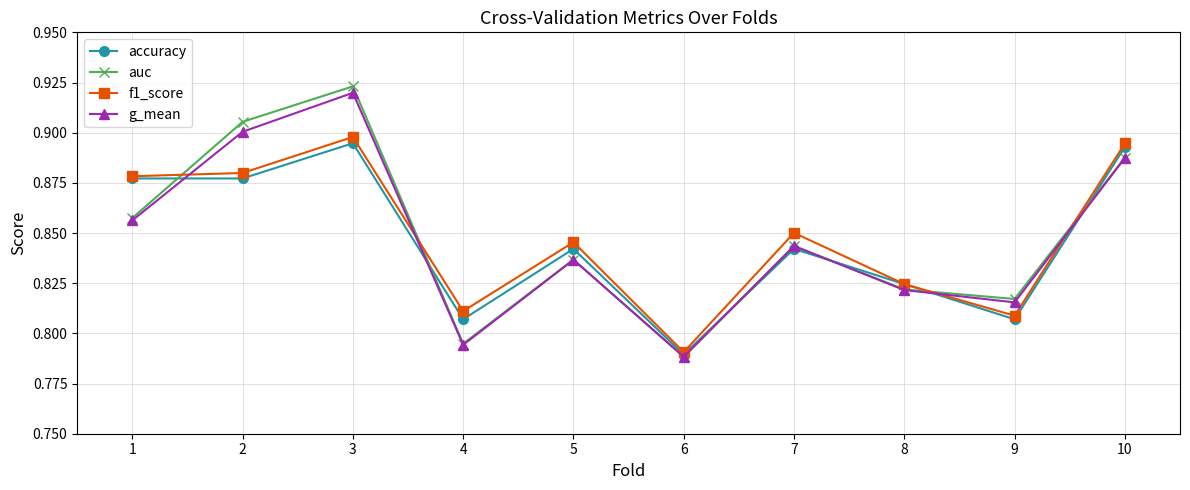

True or false: accuracy has more than 2 interior local peaks.

True